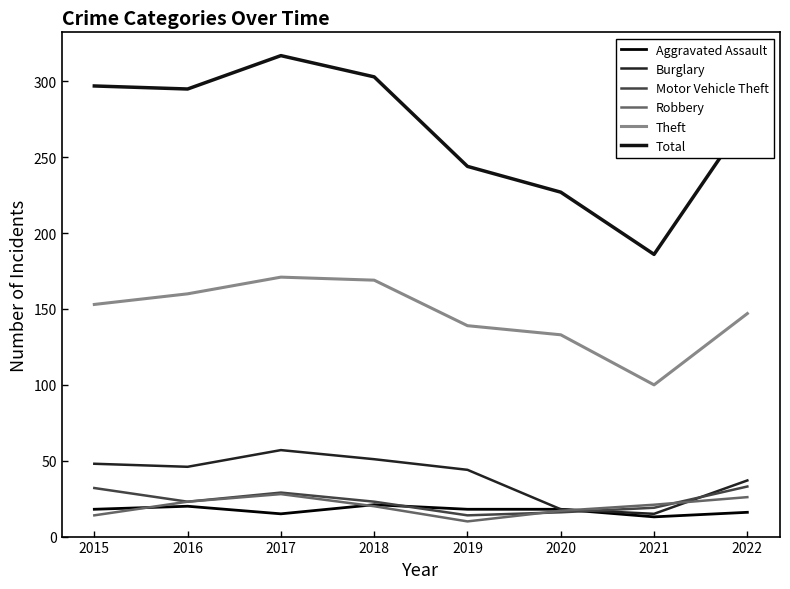

Which label corresponds to the smallest value in the chart?

2019